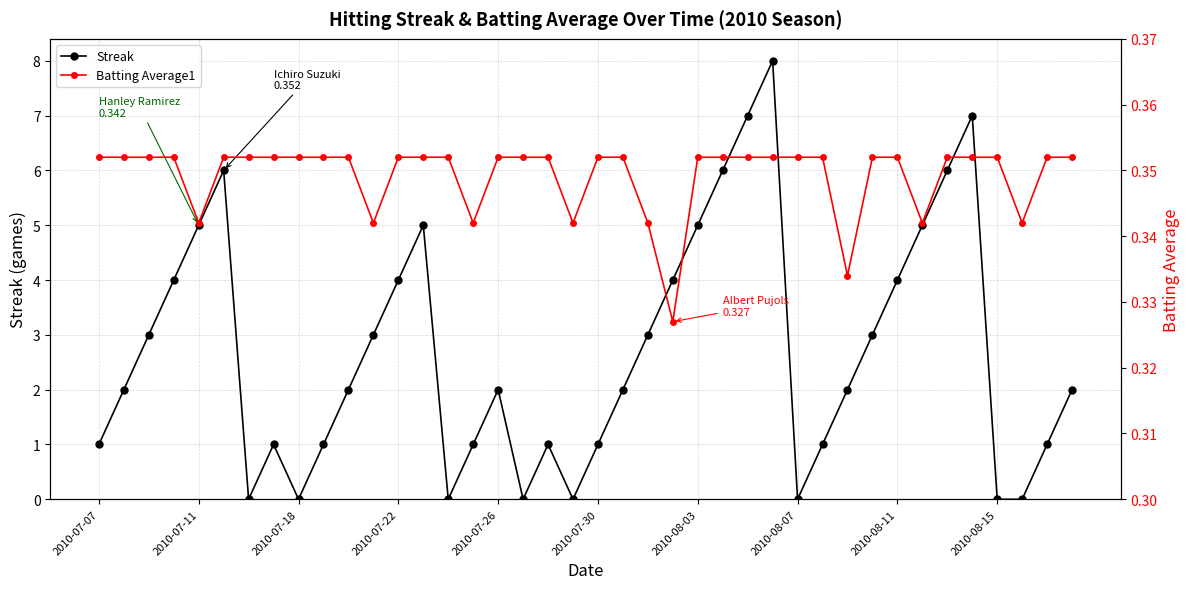

At which label does Batting Average1 reach its minimum?

23